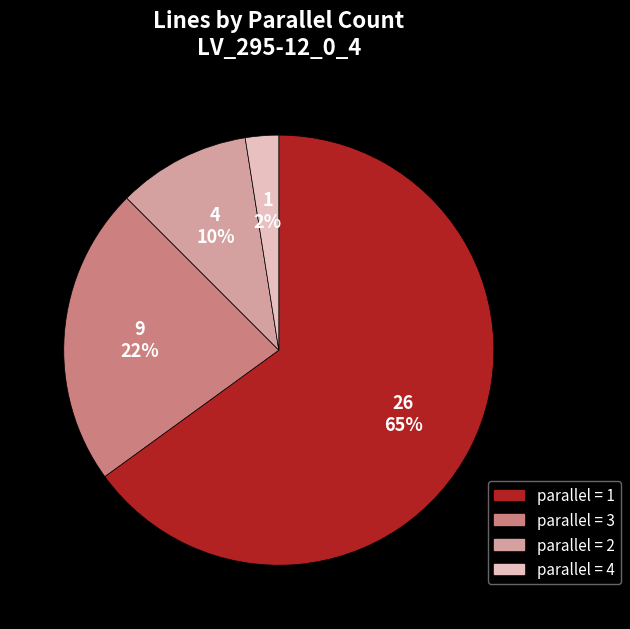

Is there any slice that represents more than half of the pie?

Yes